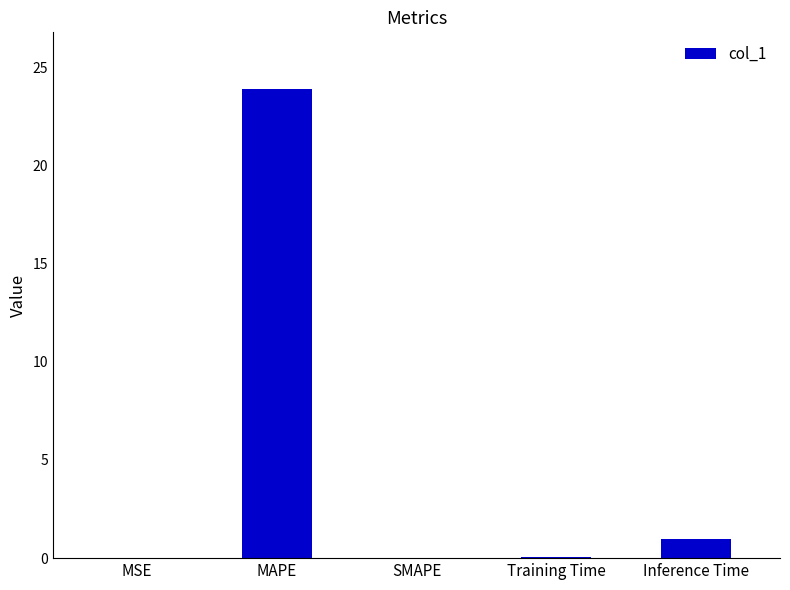

Between MAPE and Training Time, which is larger?

MAPE